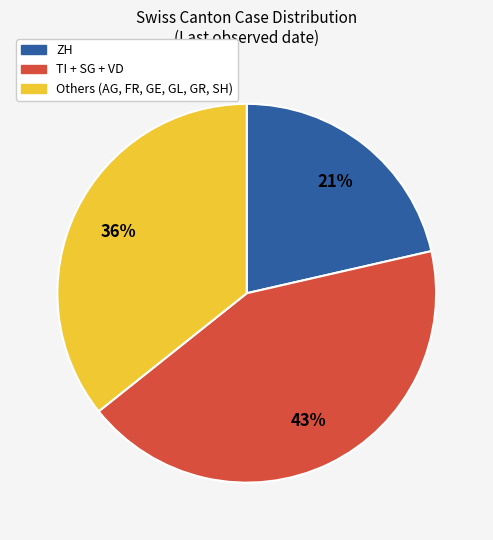

To the nearest percent, what is the average slice percentage?

33%